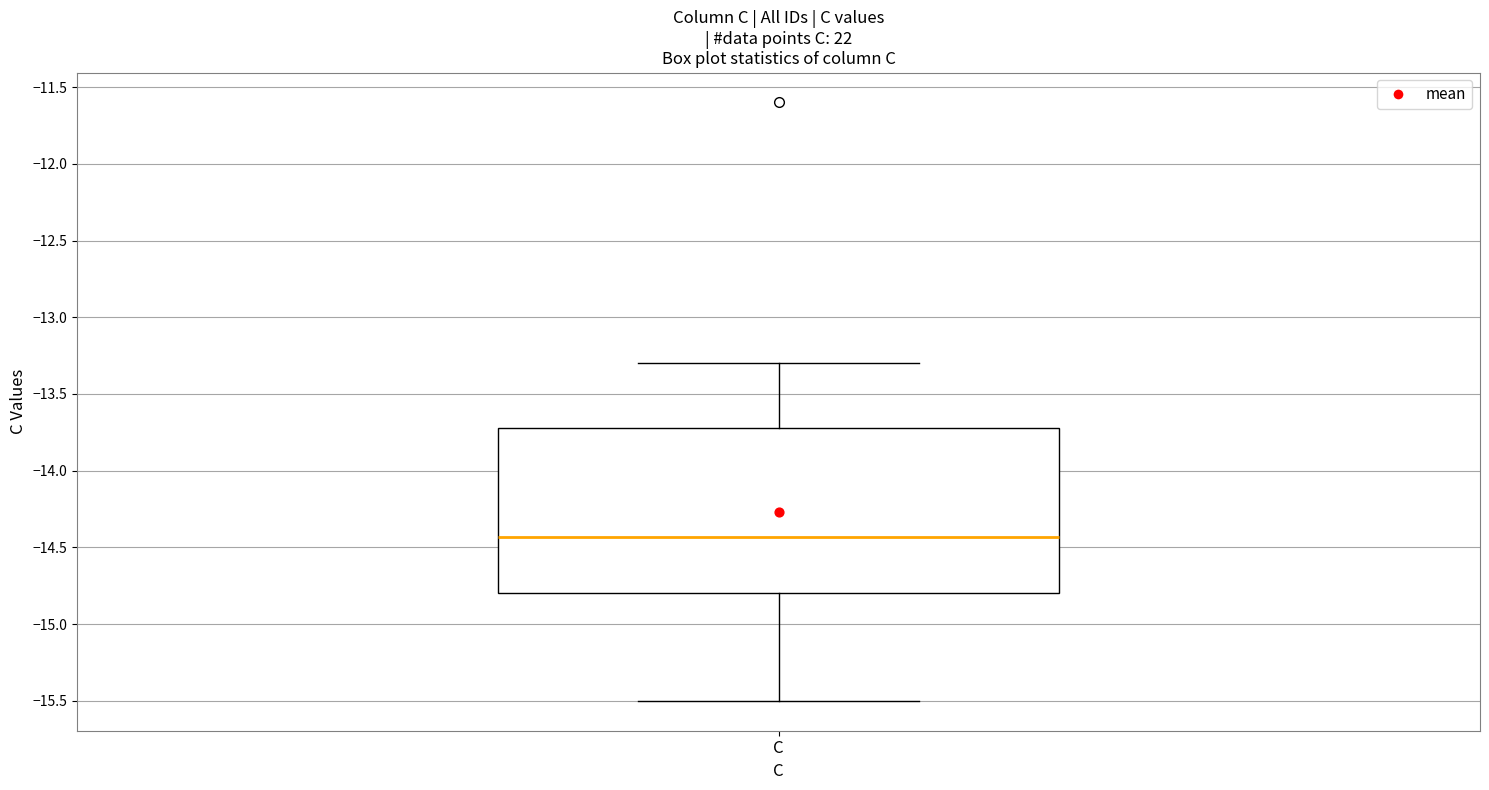

Read this box plot against the y-axis: the position of the median line, the range covered by the box, and the ends of both whiskers. The values are not printed on the chart, so give them approximately, as read against the axis.

median -14.45, box -14.80 to -13.70, whiskers -15.50 to -13.30